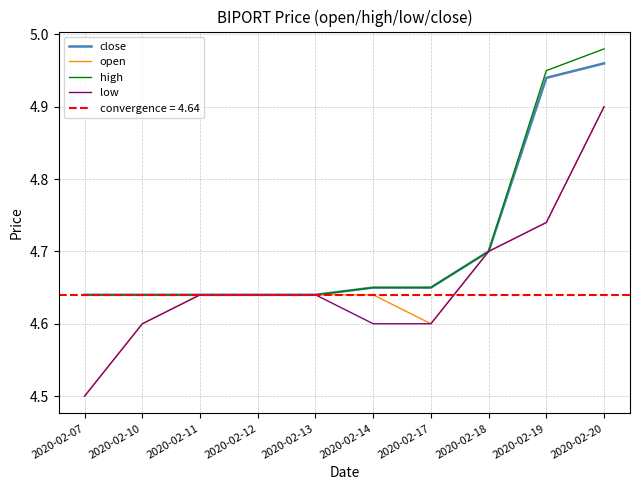

Read the high value at 2020-02-17.

4.7